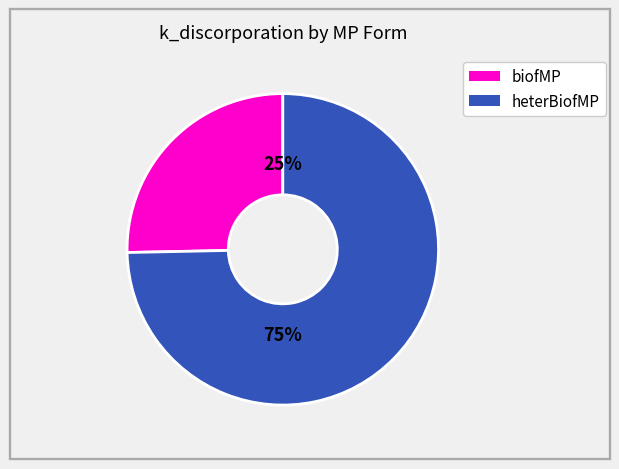

To the nearest percent, what is the average slice percentage?

50%